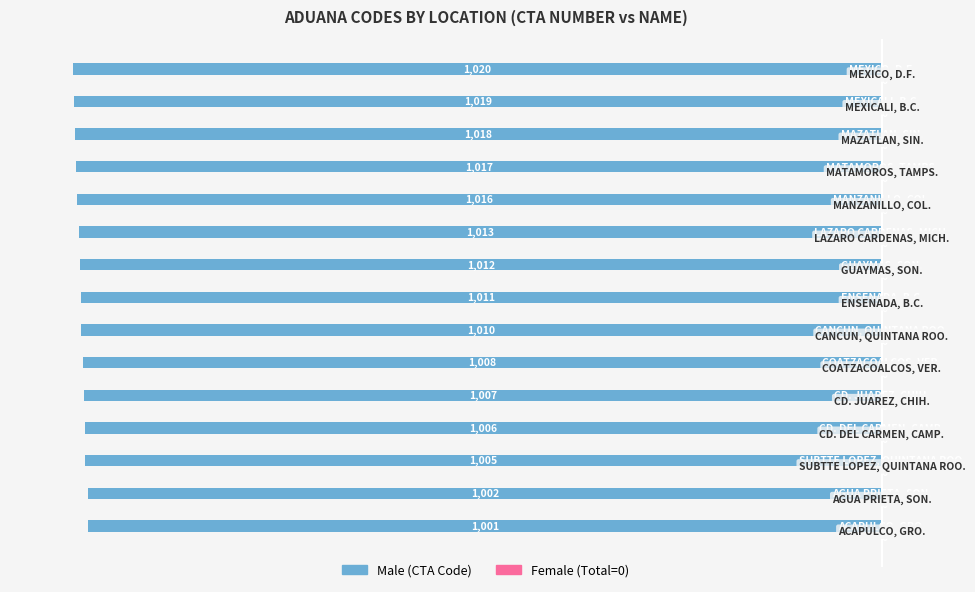

Does the chart contain any negative values?

Yes